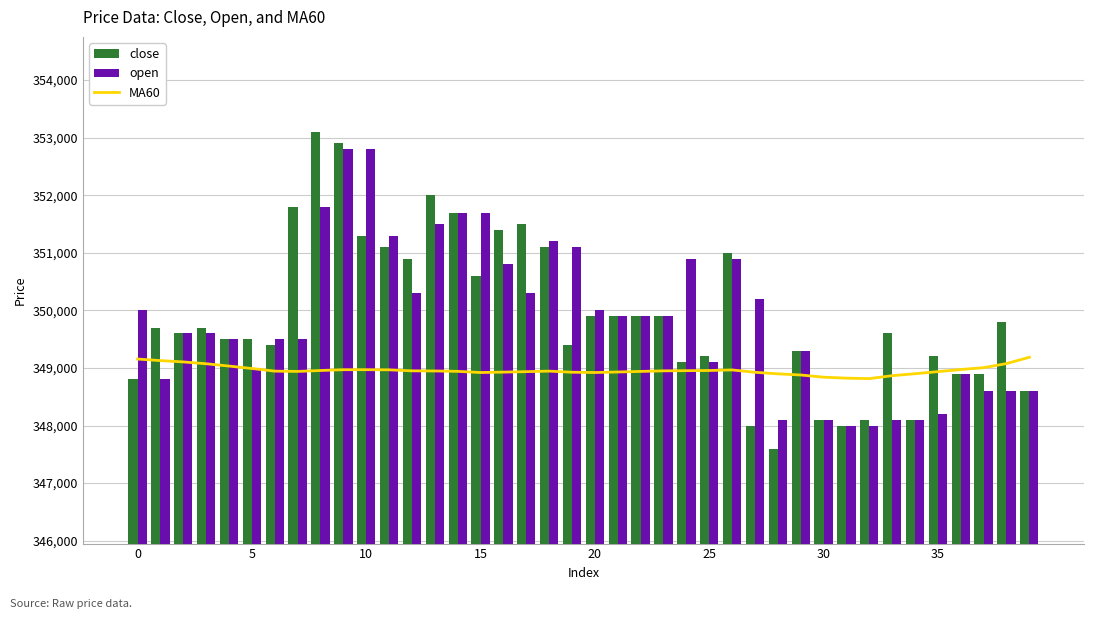

What is the highest value of the open series?

352800